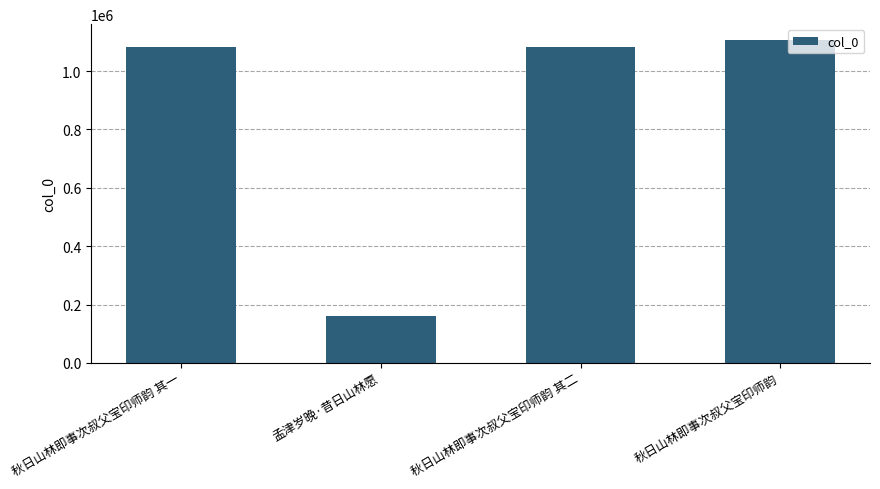

How many distinct data groups are displayed?

1